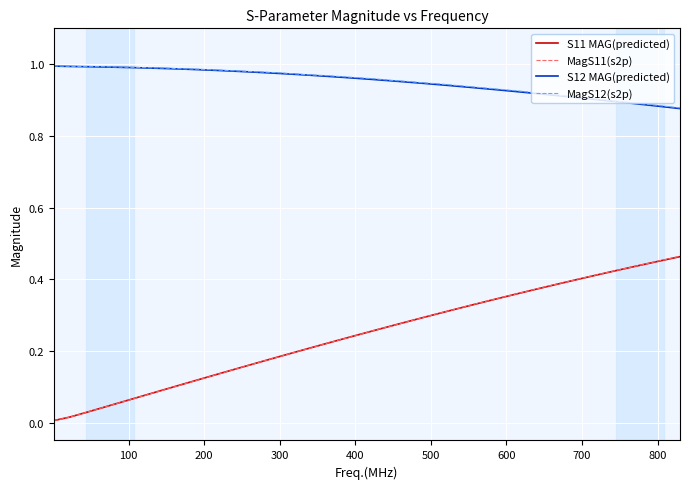

Which series has the largest range (max minus min)?

MagS11(s2p)